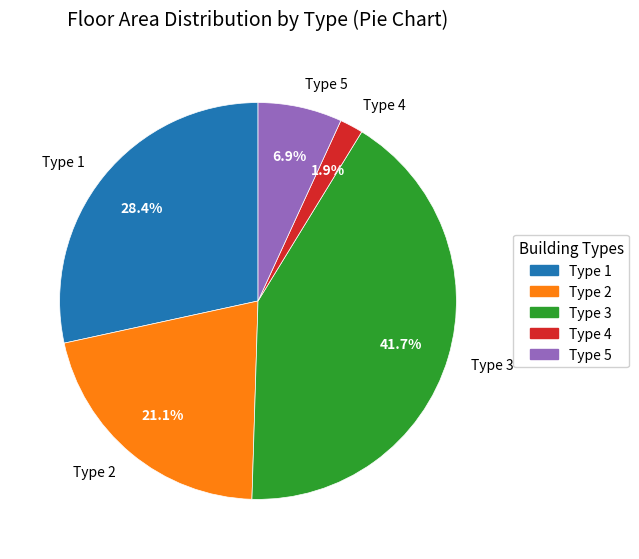

Is it true that Type 2 is 21% of the pie?

True